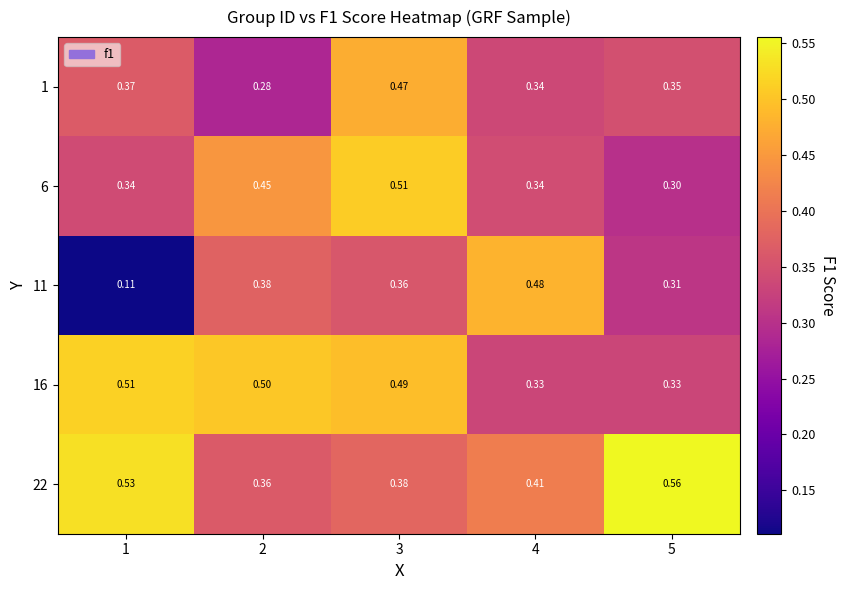

Which series has the widest spread of values?

11